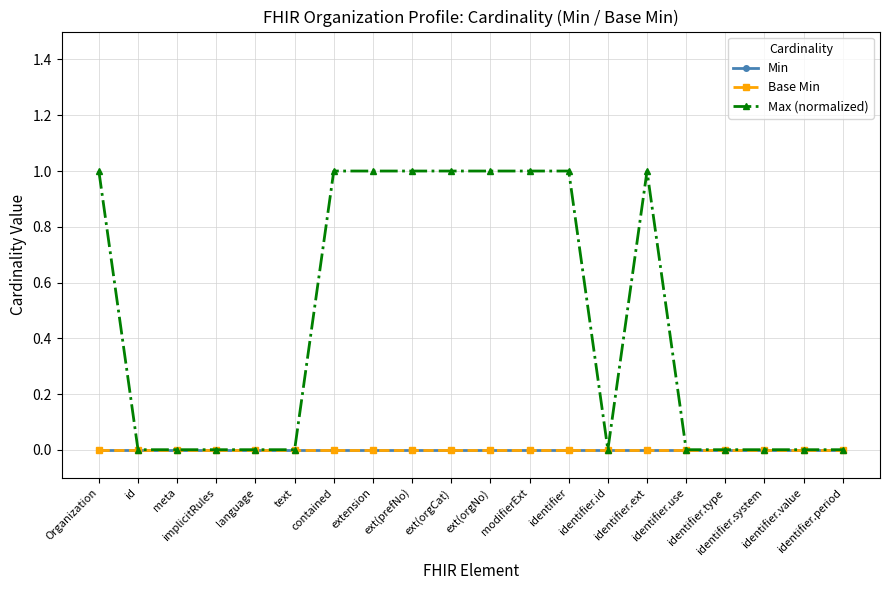

True or false: Min and Max (normalized) intersect in this chart.

False